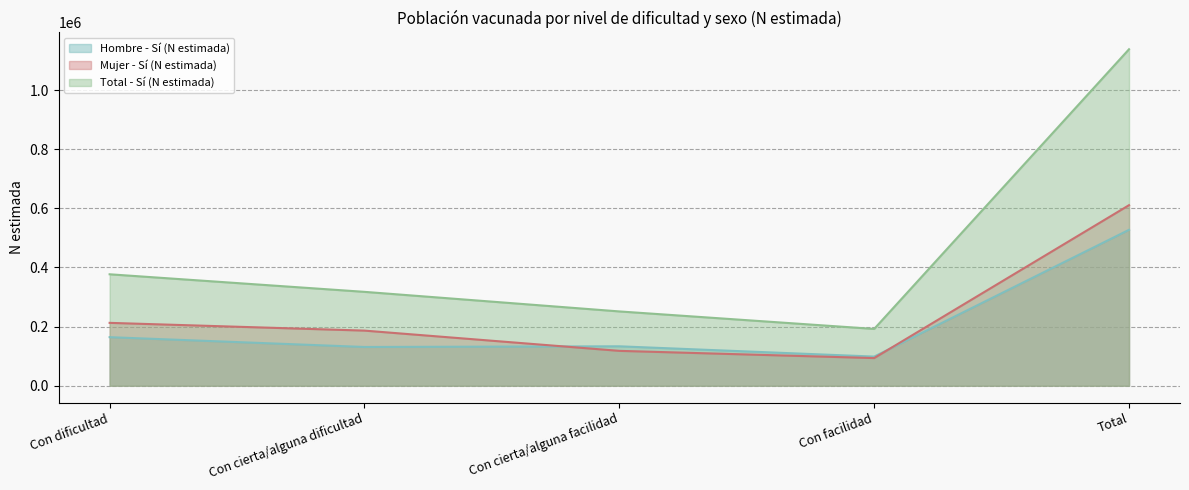

How many values in the Total - Sí (N estimada) series are below 317501?

2